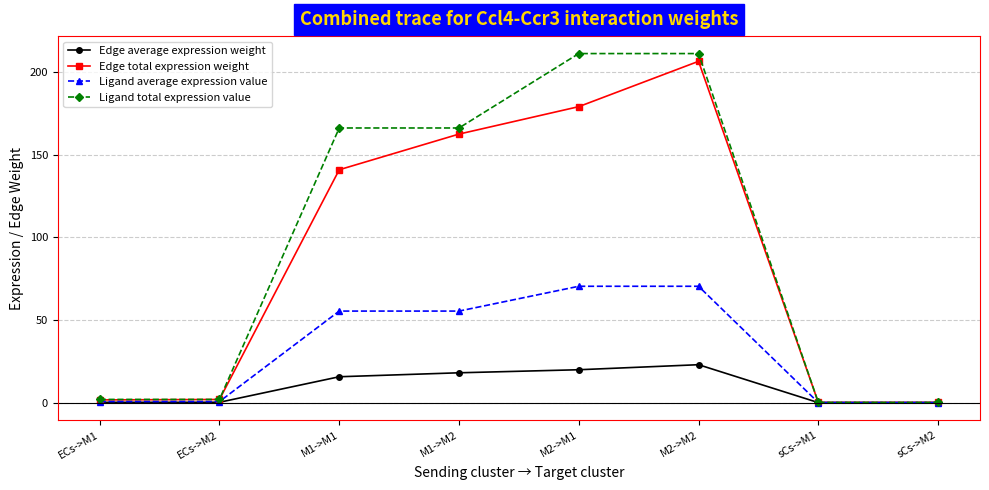

Does the chart have visible grid lines?

Yes